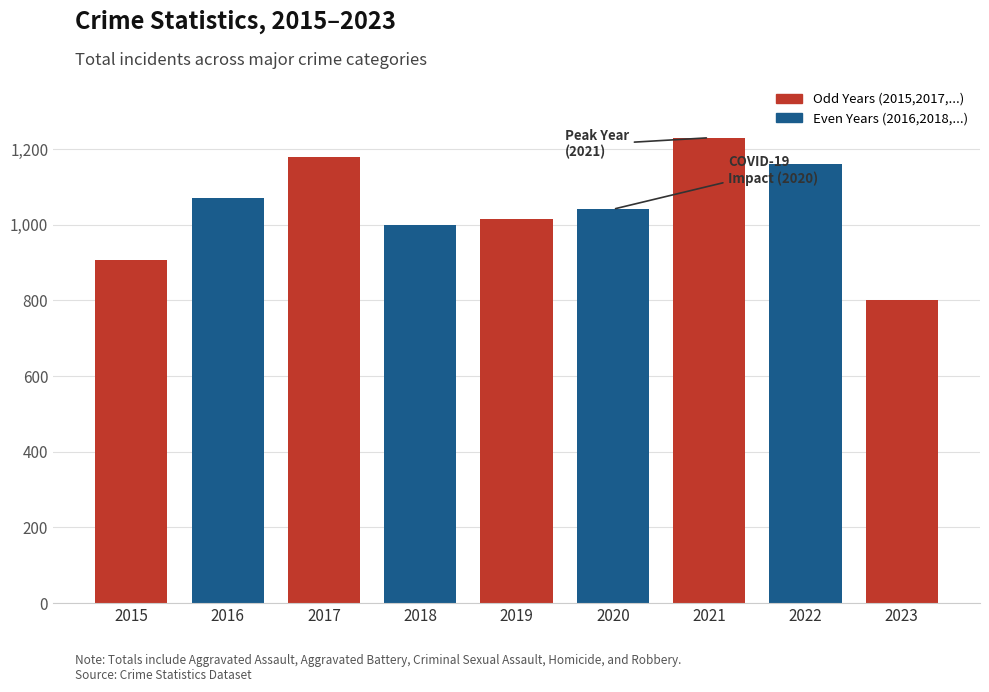

List the labels in order of value, largest first.

2021, 2017, 2022, 2016, 2020, 2019, 2018, 2015, 2023